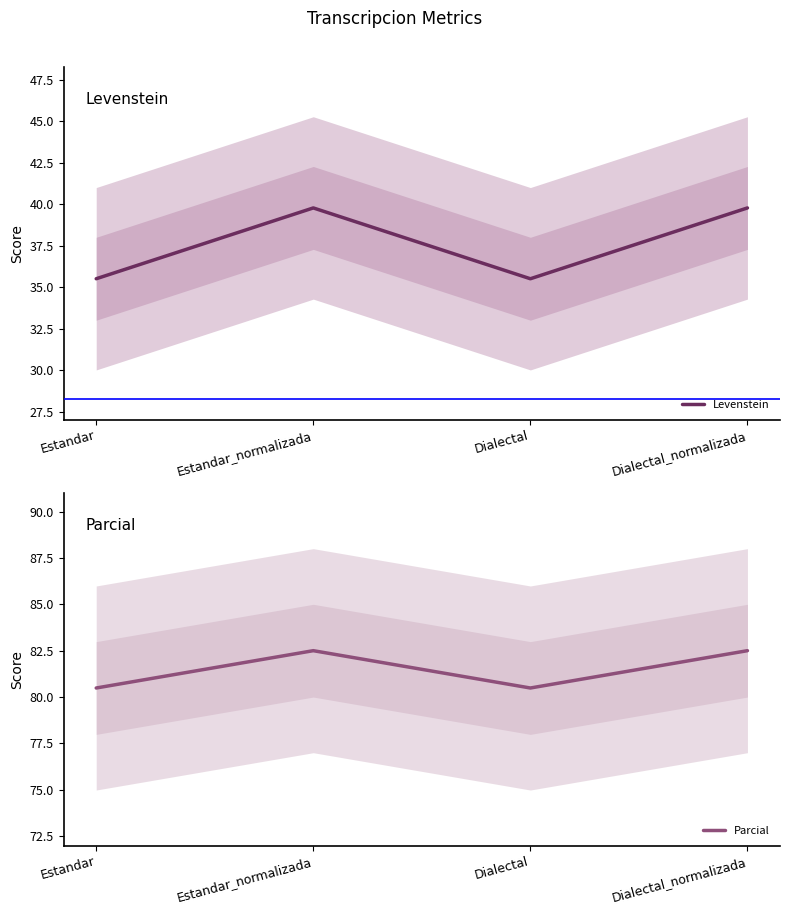

Count the Parcial values in the range 80 to 82.

2